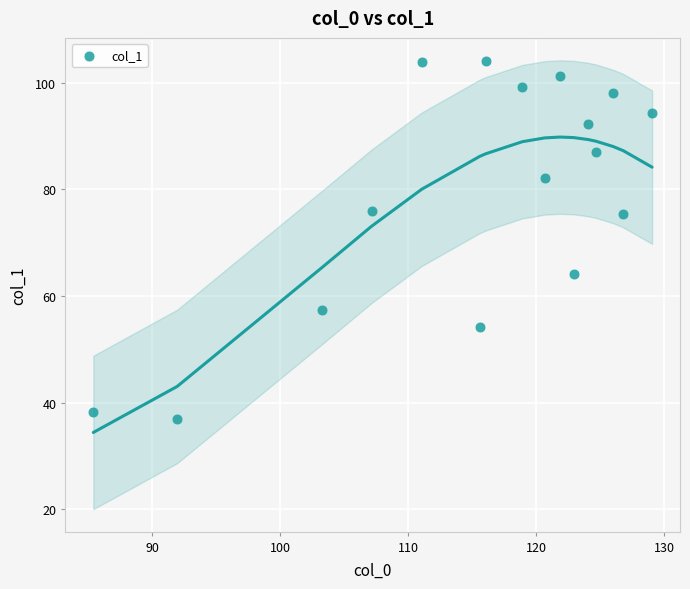

What is the range of X values (max minus min)?

43.7